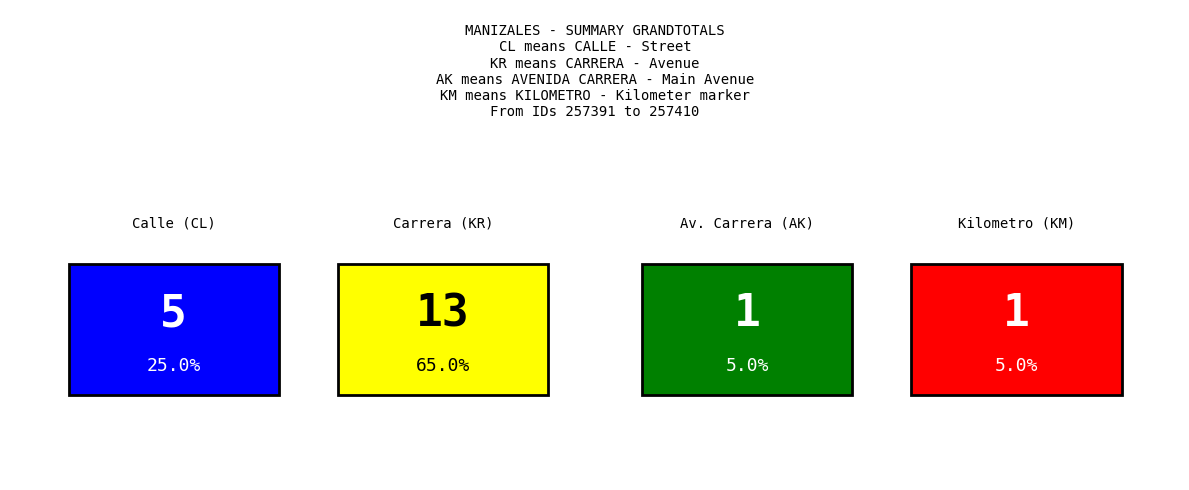

How many series are shown in this chart?

1